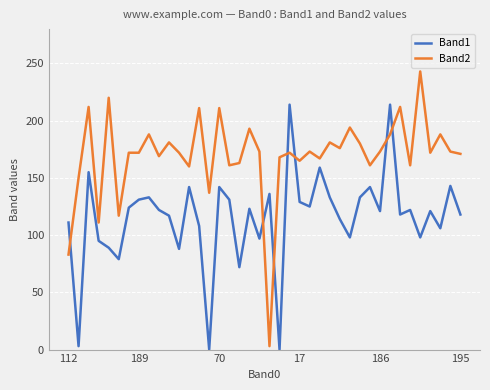

Does the chart have visible grid lines?

Yes